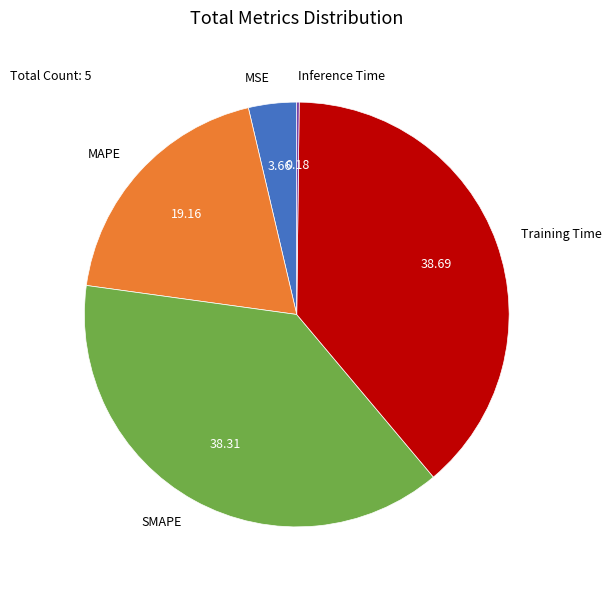

Is there a majority slice in this chart?

No